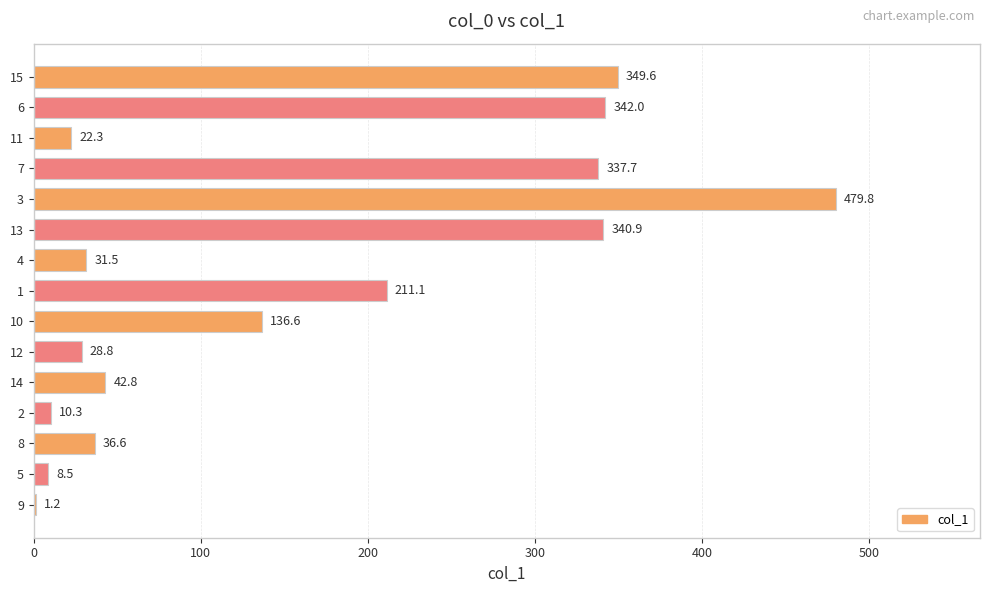

Read the value at 7.

337.7